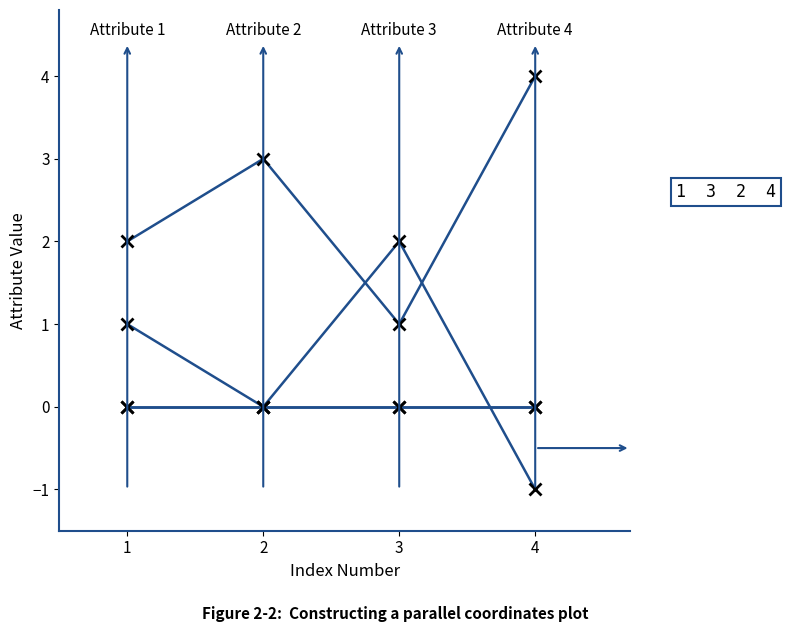

What is the spread (max minus min) of values at 2?

3